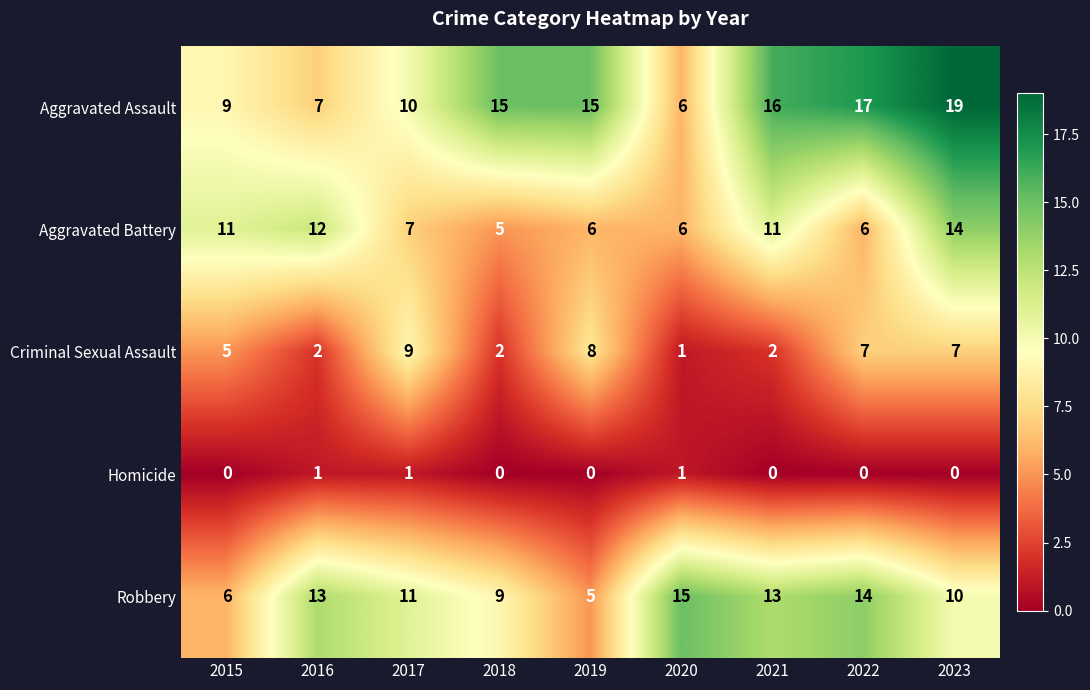

What is the difference between the maximum and minimum values in the Criminal Sexual Assault series?

8